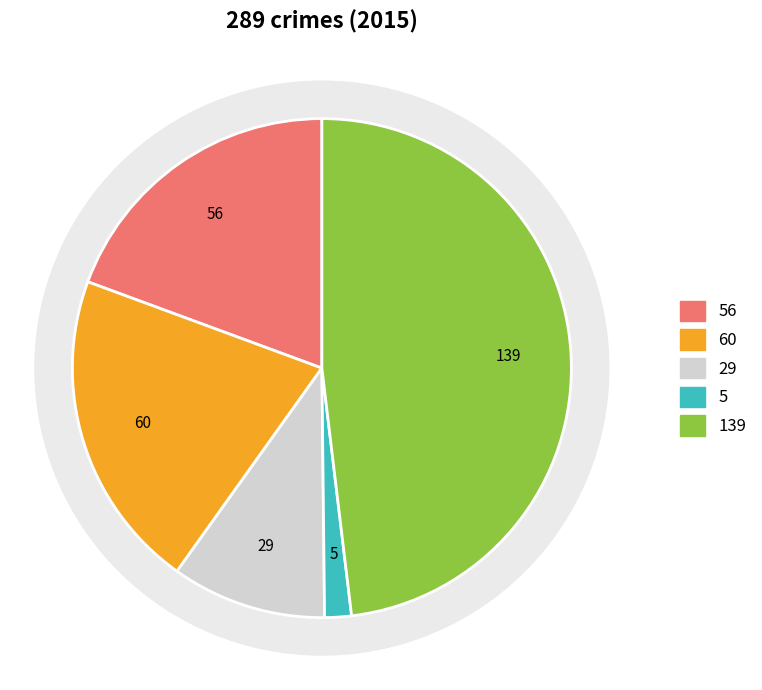

The Robbery slice represents 48% of the pie. True or false?

True